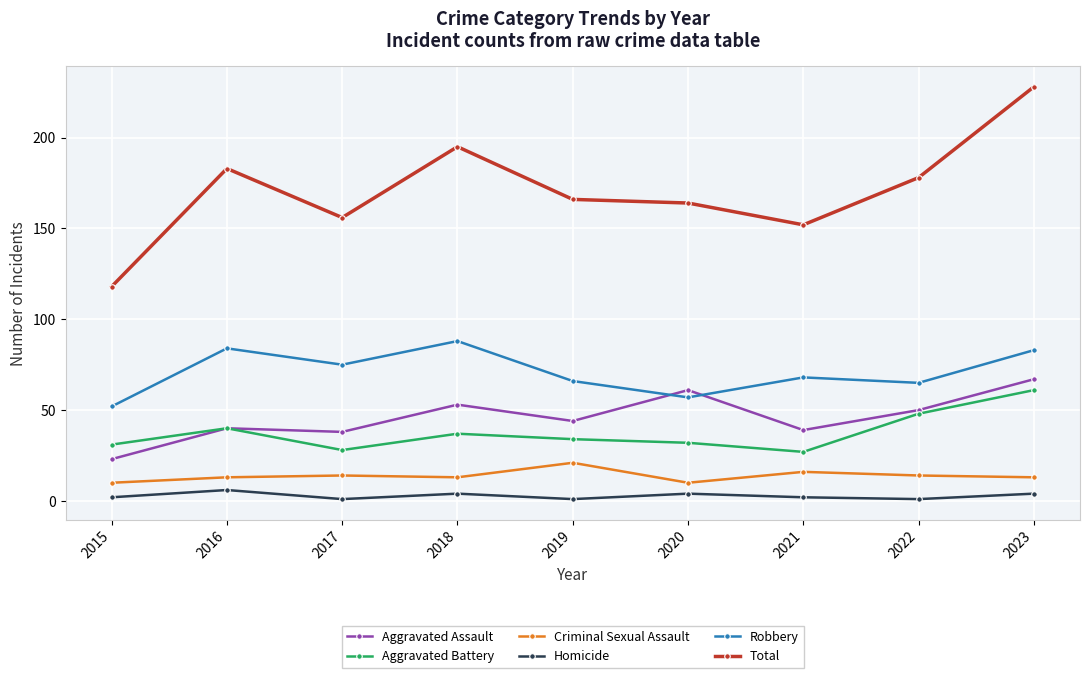

The Robbery series shows 66 at 2019. True or false?

True